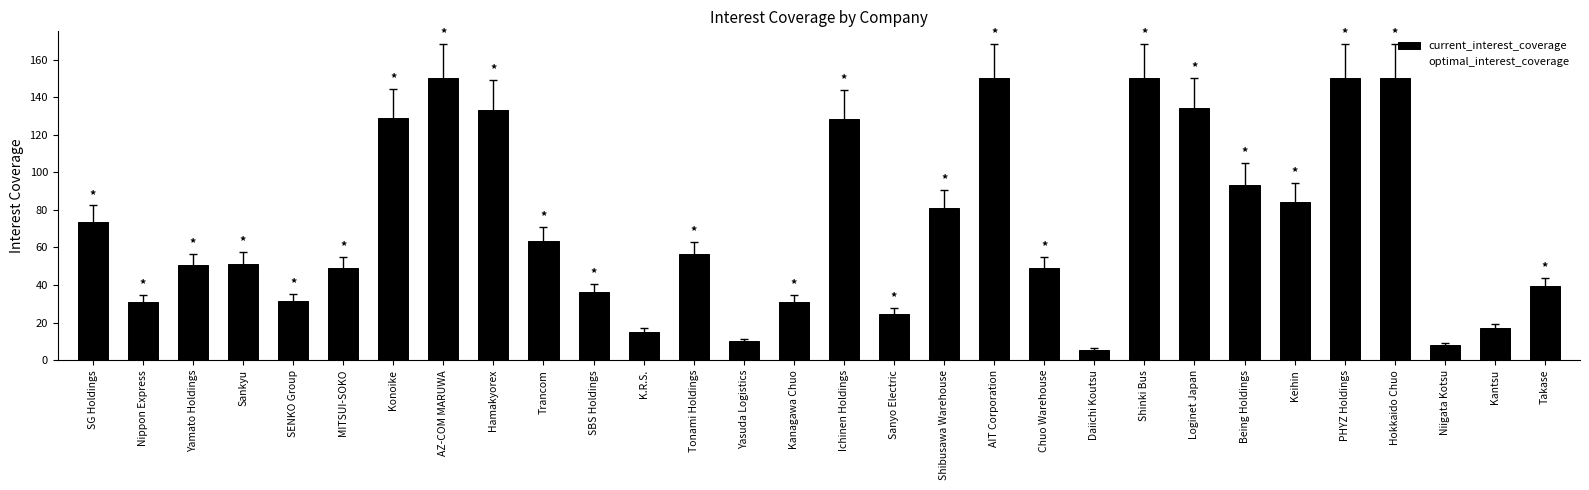

What is the label of the 1st bar from the left?

SG Holdings